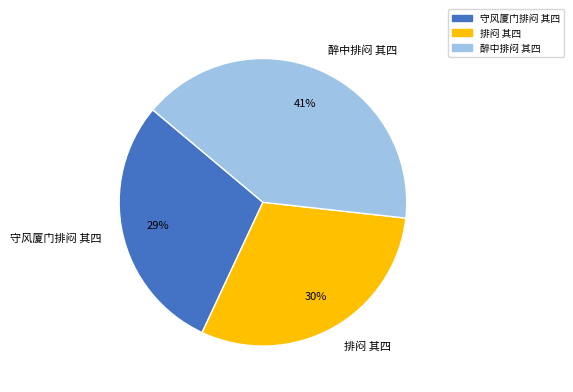

Does 守风厦门排闷 其四 represent more than half of the total?

No